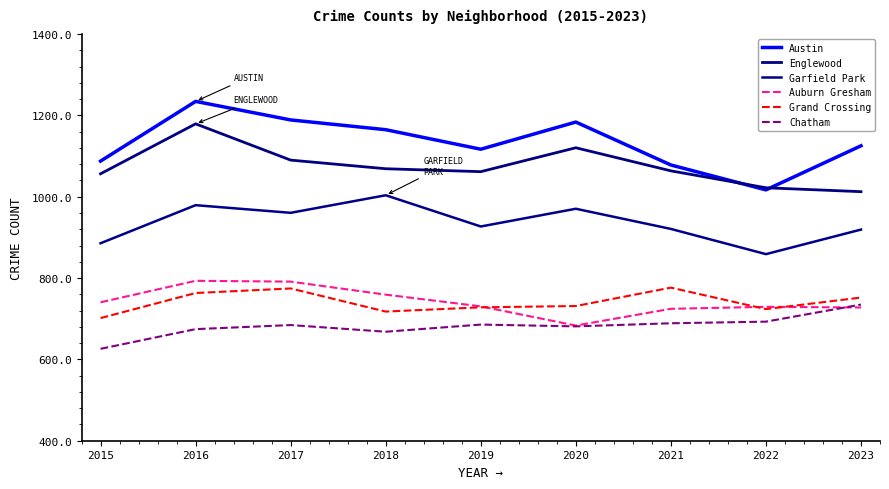

How many intersections are there between Grand Crossing and Auburn Gresham?

3